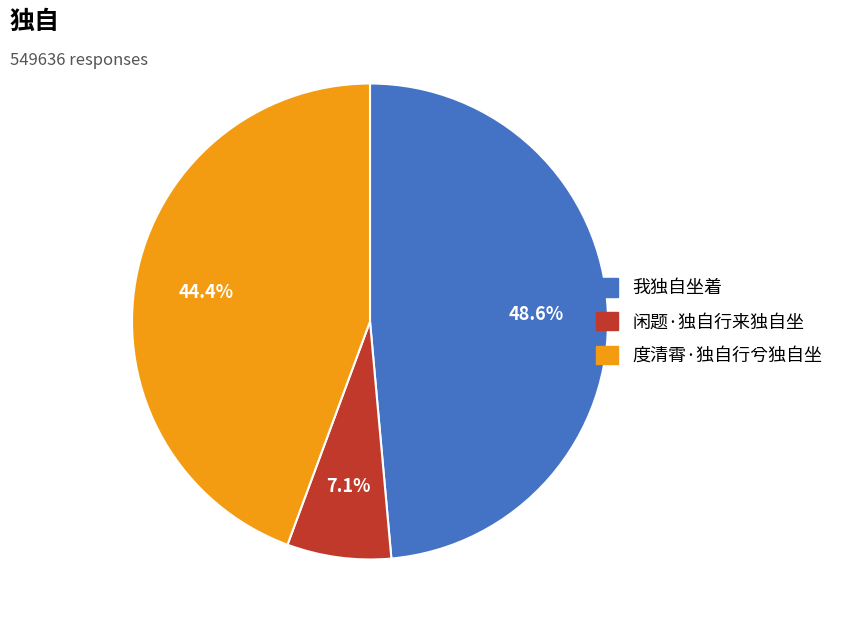

Rank the categories by value from highest to lowest.

我独自坐着, 度清霄·独自行兮独自坐, 闲题·独自行来独自坐